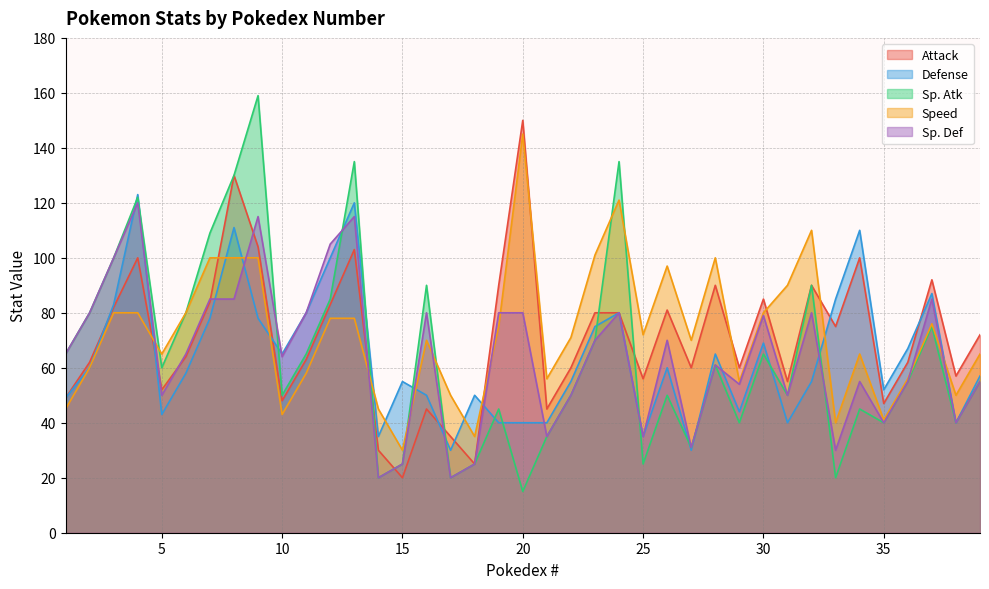

Which series changed the most between 4 and 11?

Sp. Atk